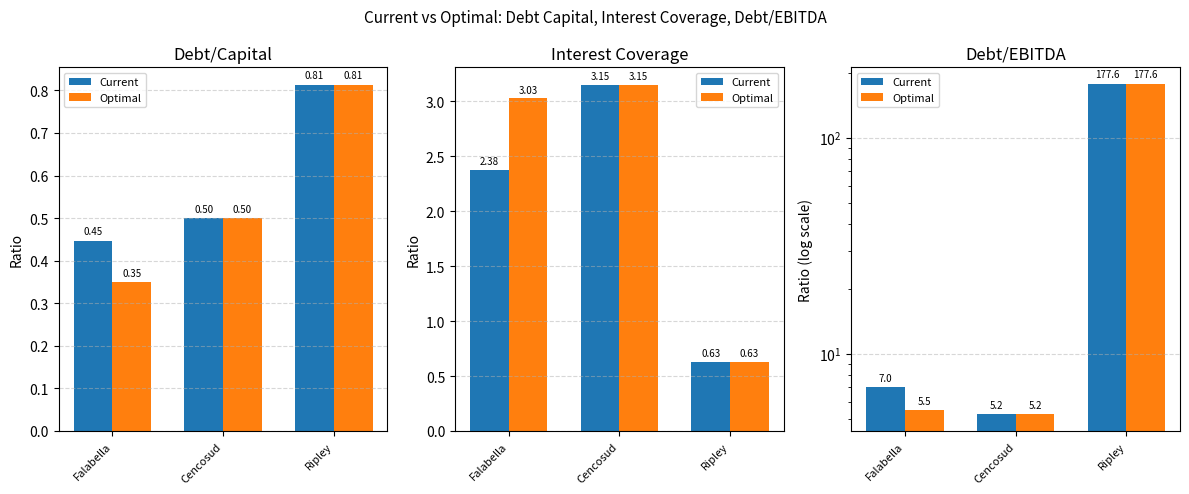

List the series in order of their overall mean, lowest first.

Optimal, Current